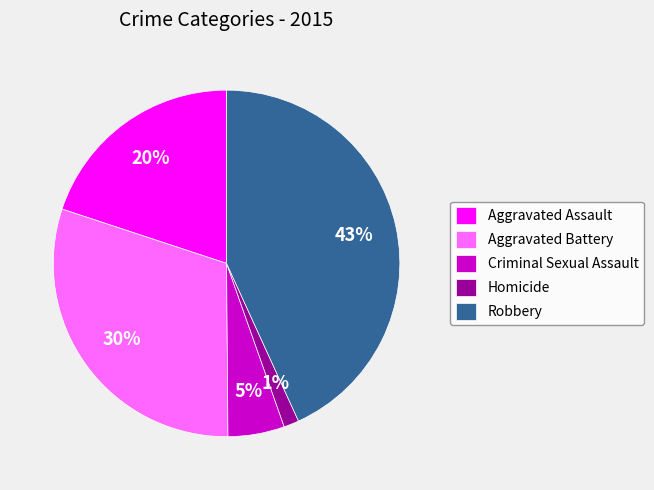

How many slices are in this pie chart?

5